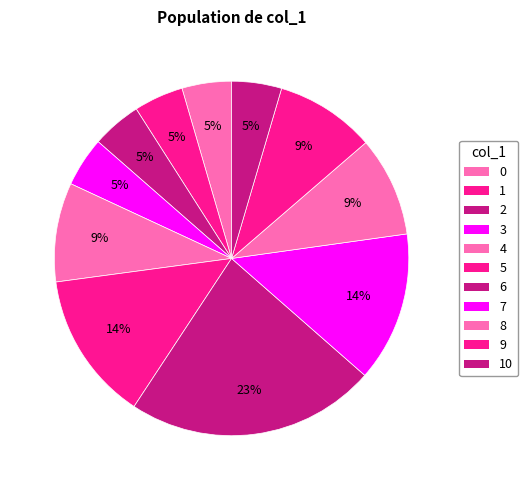

Do 6 and 2 together represent more than half of the pie?

No